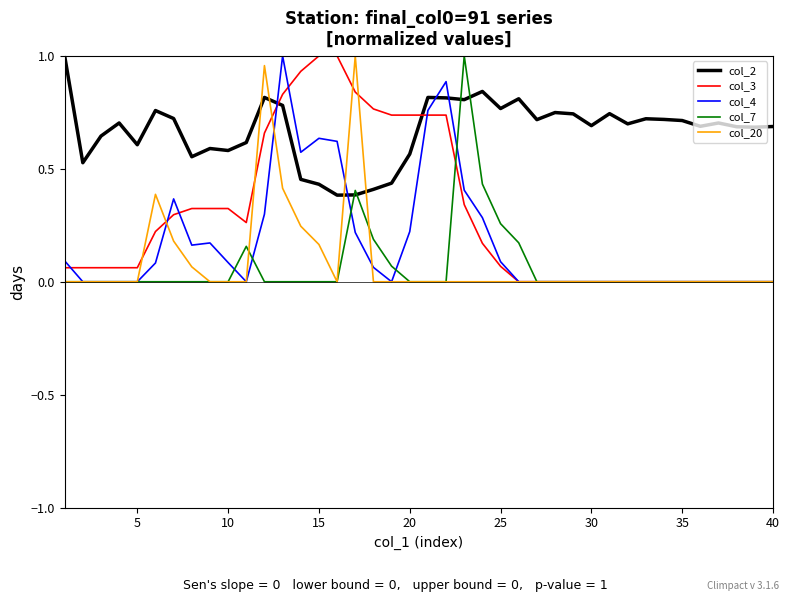

Which series has the largest total across all categories?

col_2